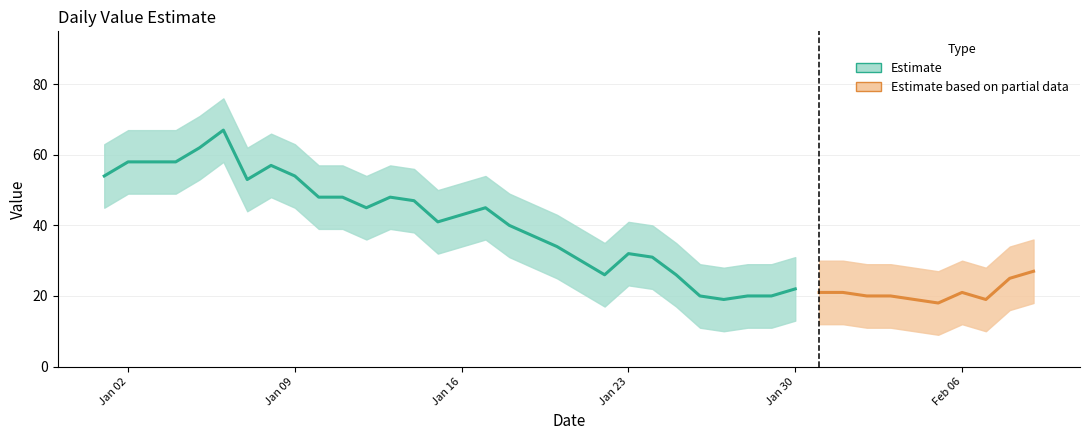

What is the greatest value displayed?

67